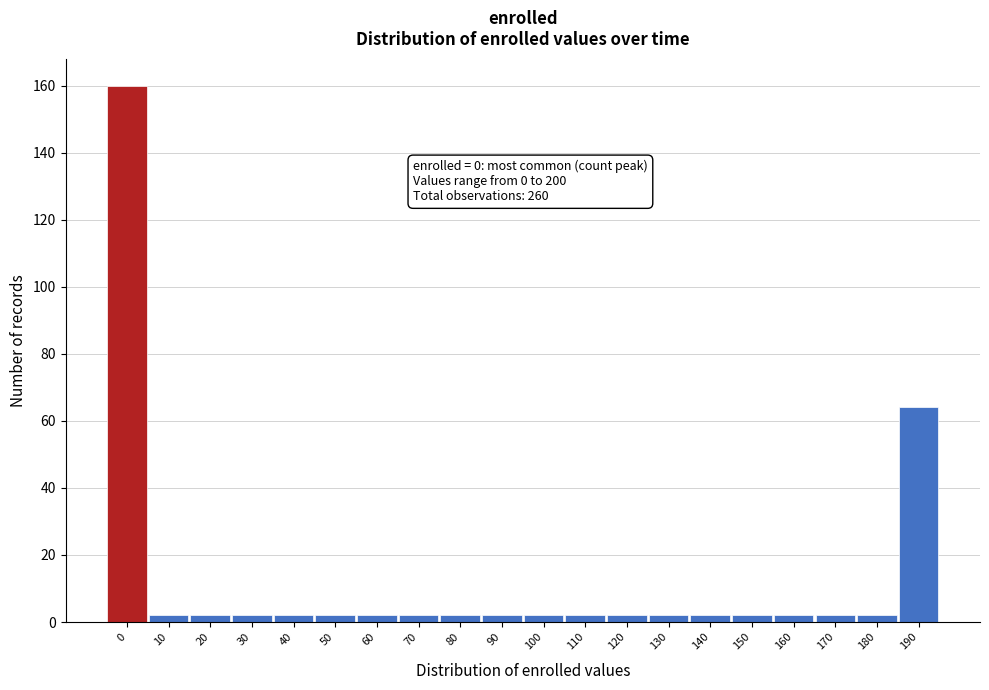

Reading right to left, transcribe all the data shown in this chart.

64	2	2	2	2	2	2	2	2	2	2	2	2	2	2	2	2	2	2	160